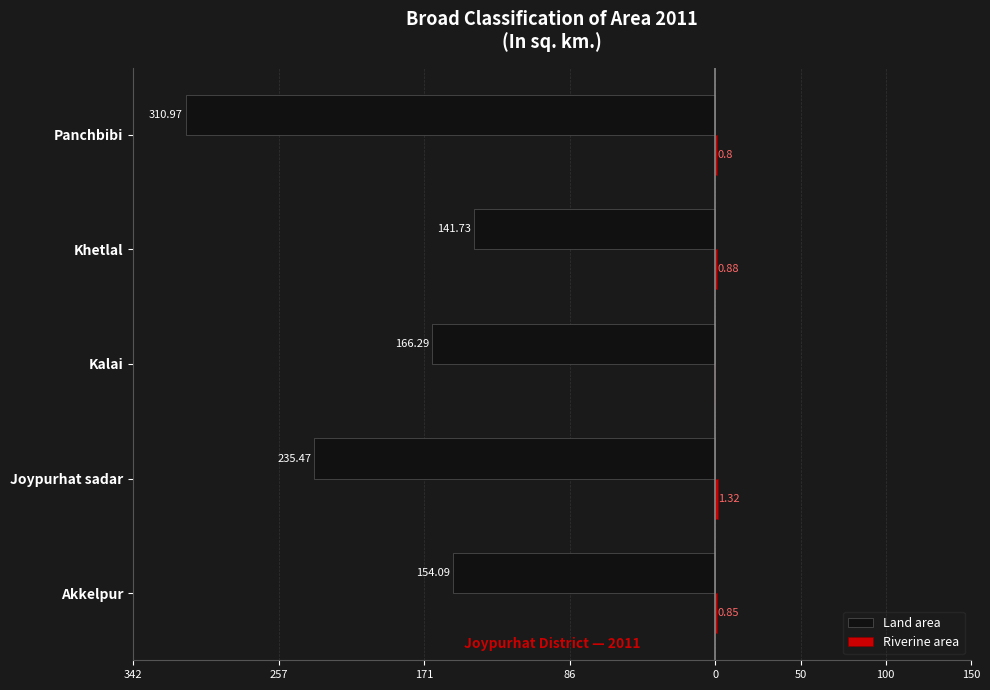

What is the value of the Land area bar at the 1st from the left?

-154.1